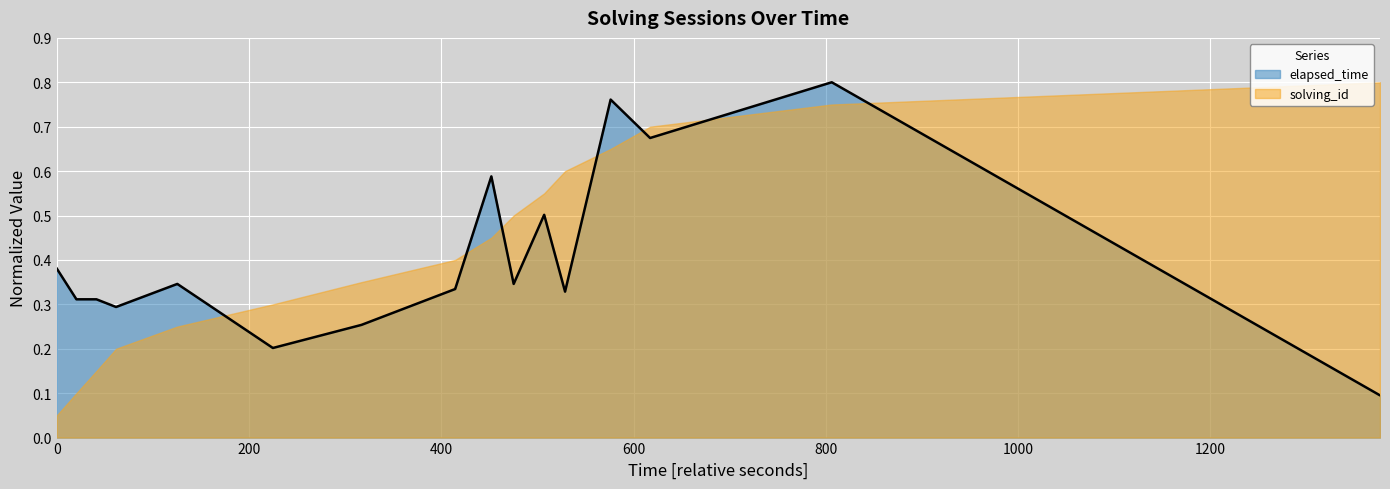

How many times do elapsed_time and solving_id cross each other?

7